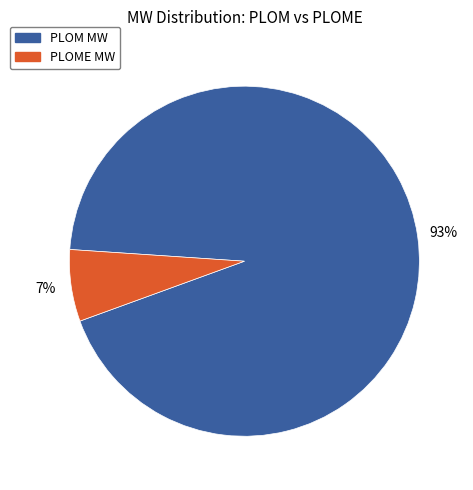

Which slice is the smallest?

PLOME MW